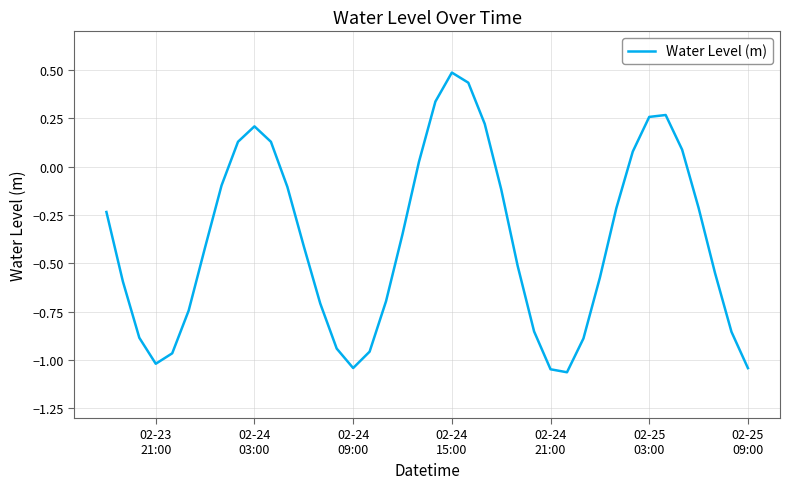

What is the maximum value shown in the chart?

0.5